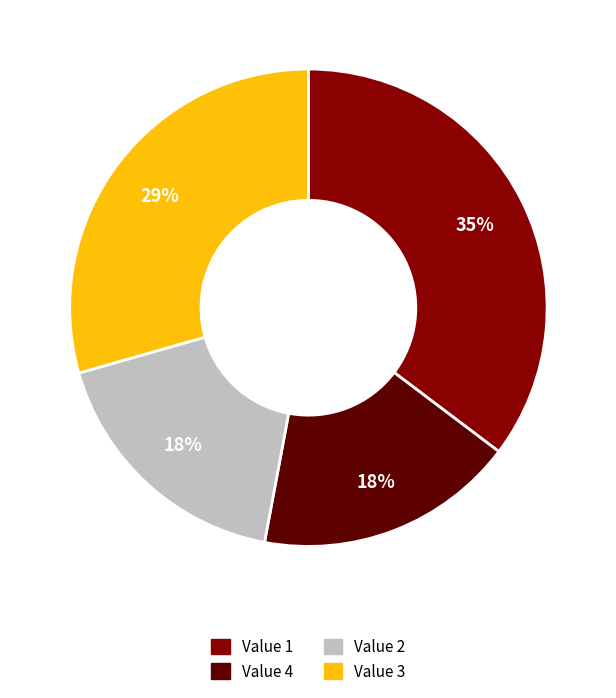

Does any single category account for the majority?

No